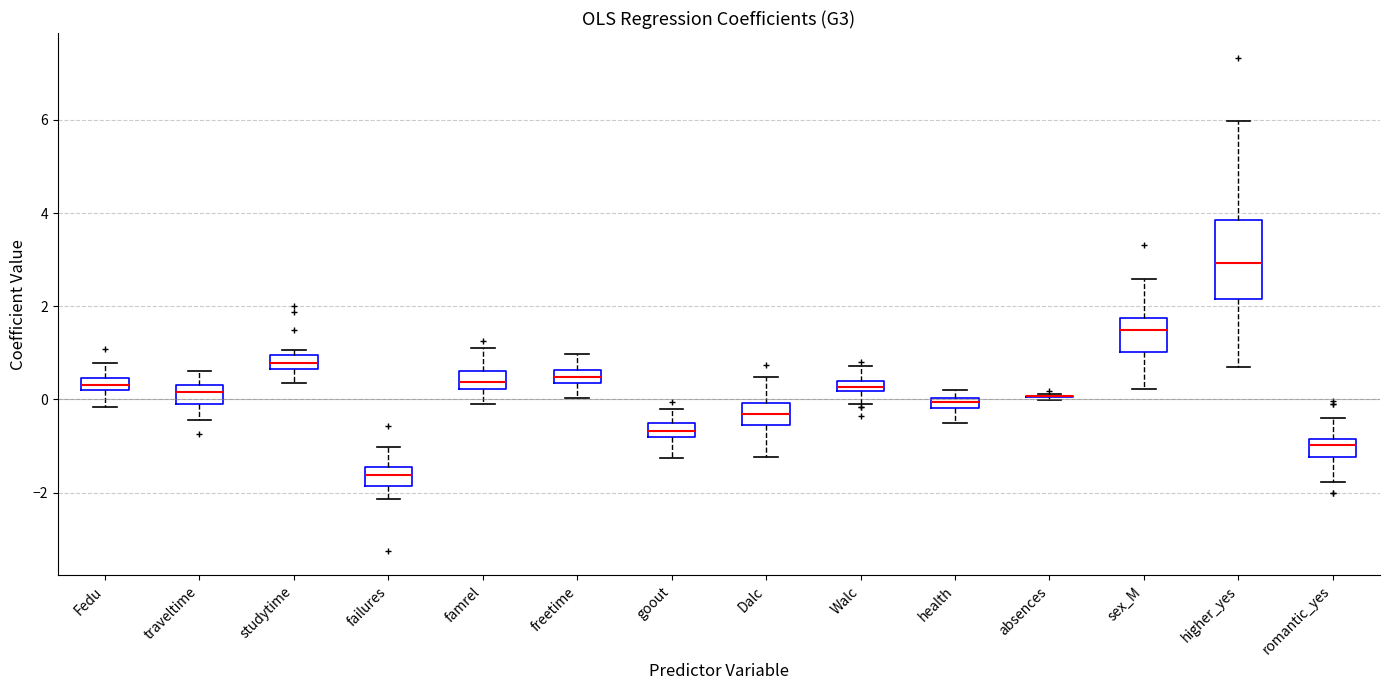

Where does the median line of the box for Dalc sit on the y-axis? The values are not printed on the chart, so give them approximately, as read against the axis.

-0.4